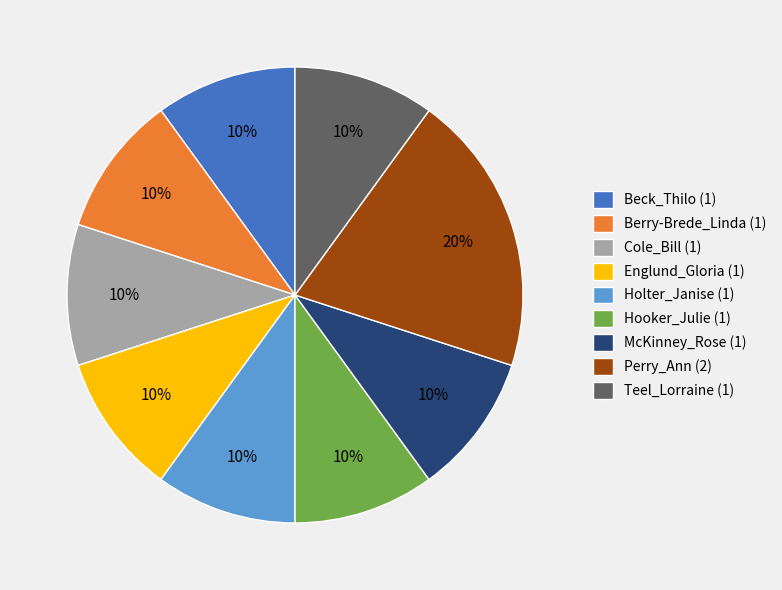

Approximately how many times larger is the value at Berry-Brede_Linda compared to Teel_Lorraine?

1.0